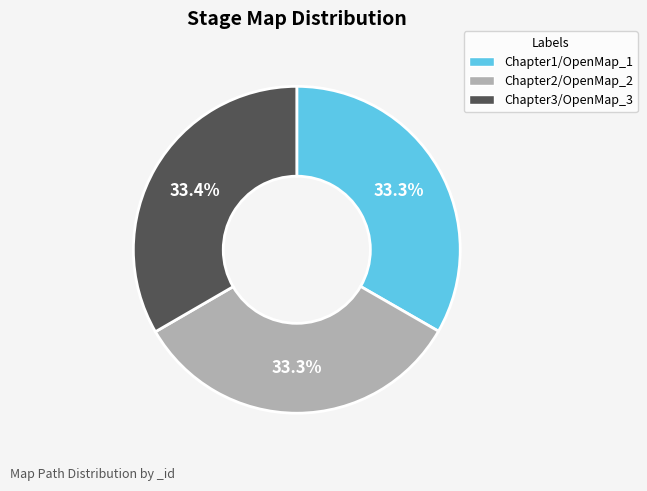

Is the sum of Chapter2/OpenMap_2 and Chapter3/OpenMap_3 greater than half?

Yes